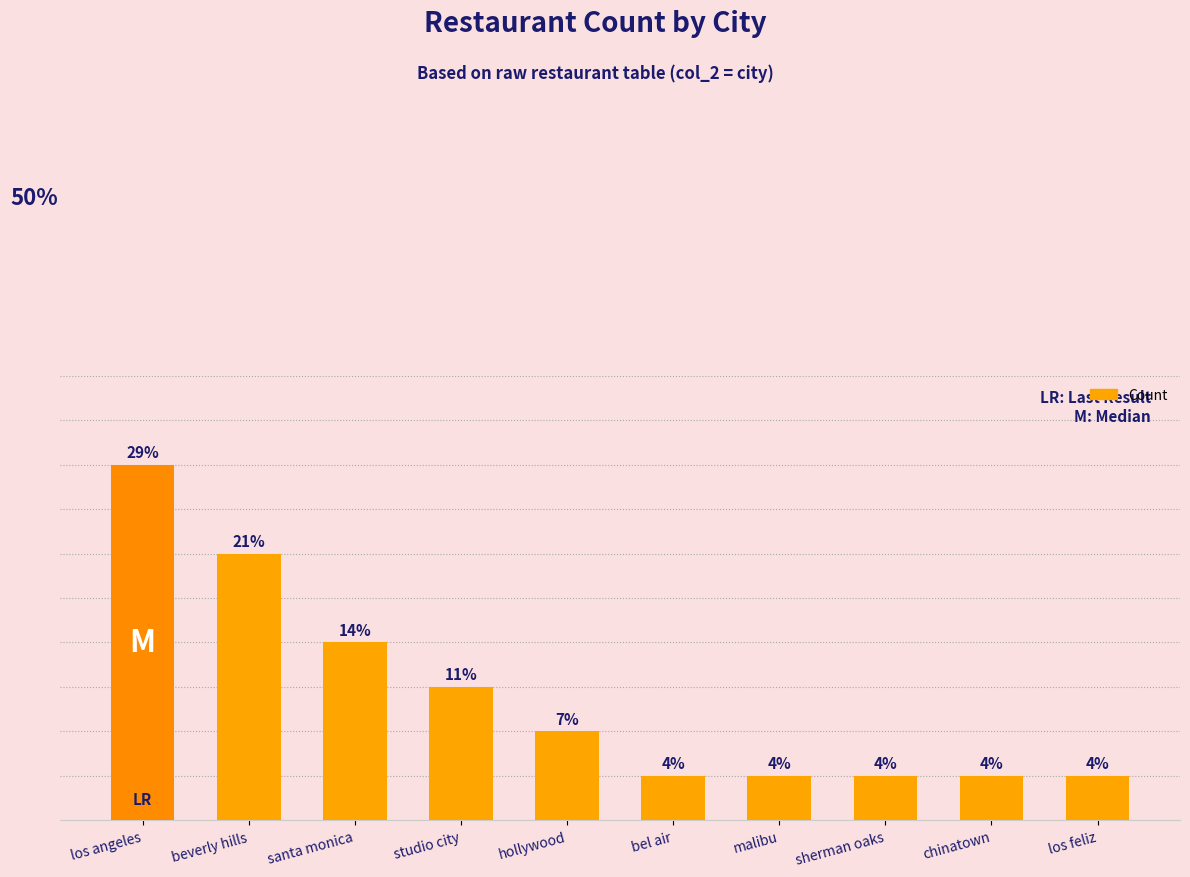

List the labels in order of value, largest first.

los angeles, beverly hills, santa monica, studio city, hollywood, bel air, malibu, sherman oaks, chinatown, los feliz